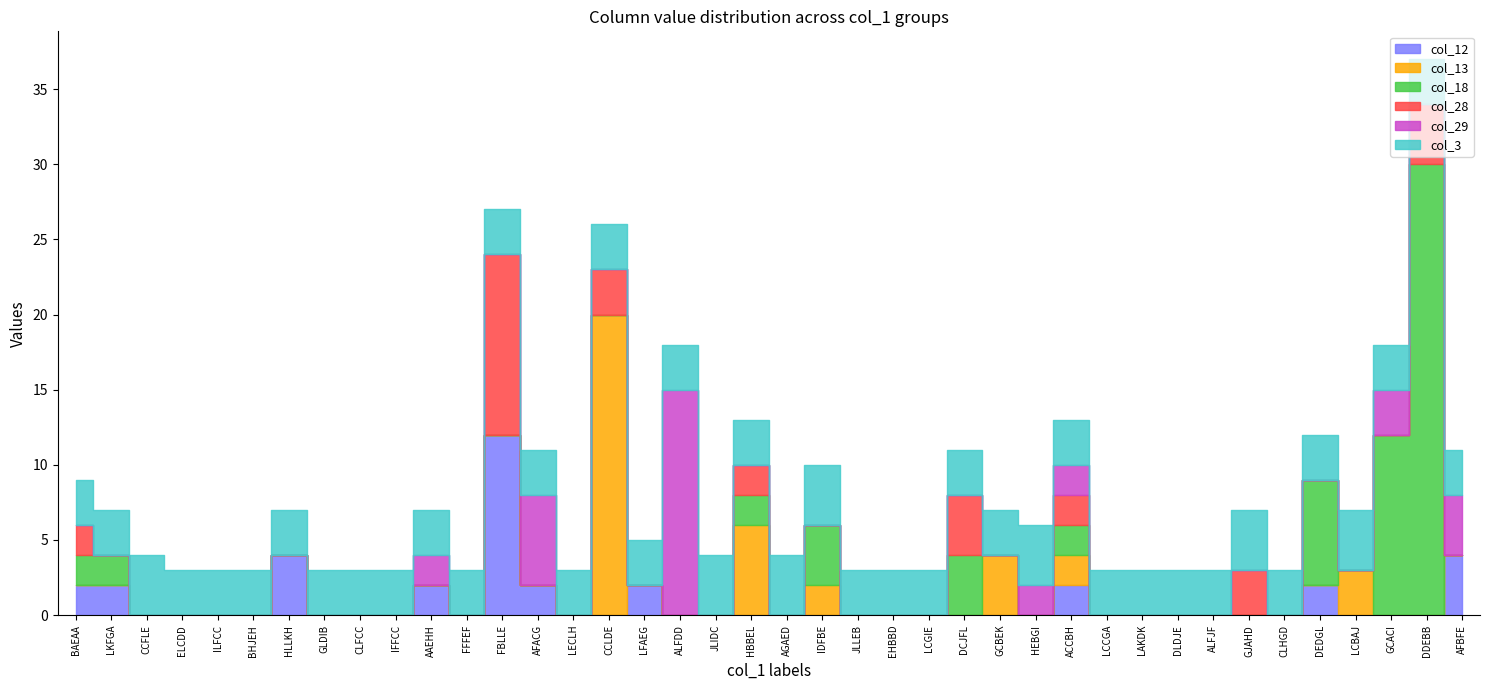

Between ELCDD and LAKDK, which is larger?

ELCDD